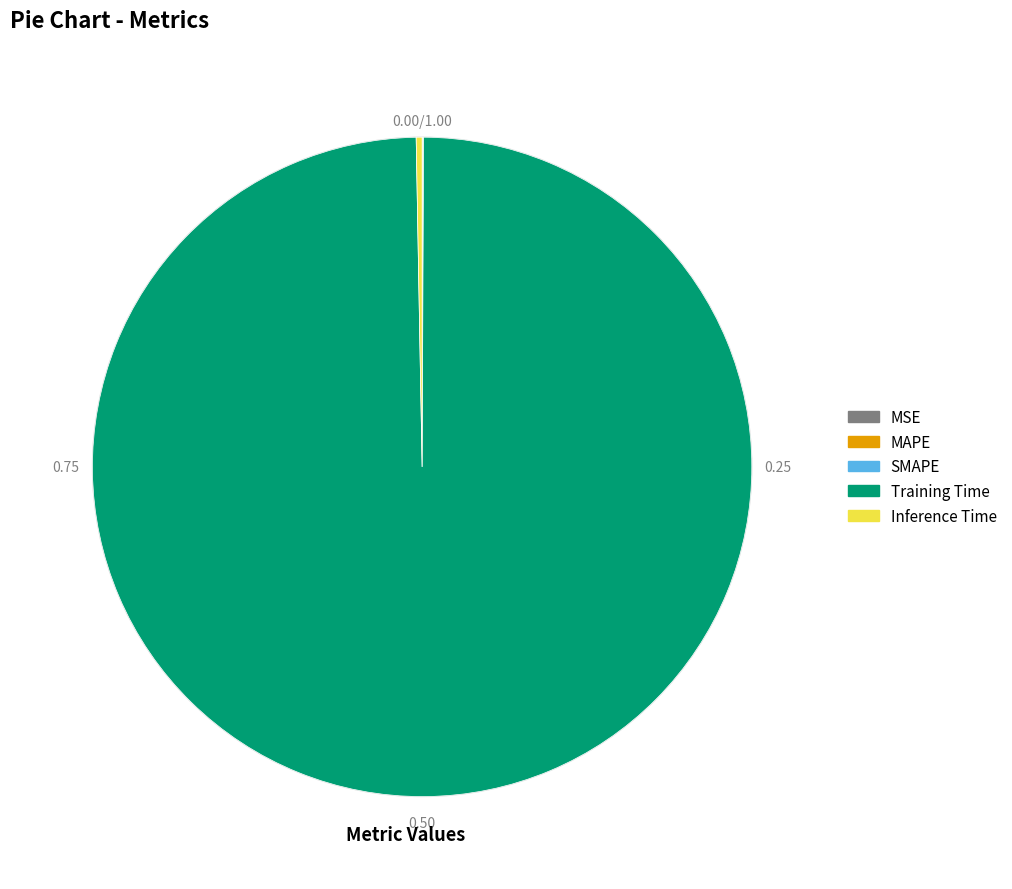

Which slice represents more than half of the pie?

Training Time